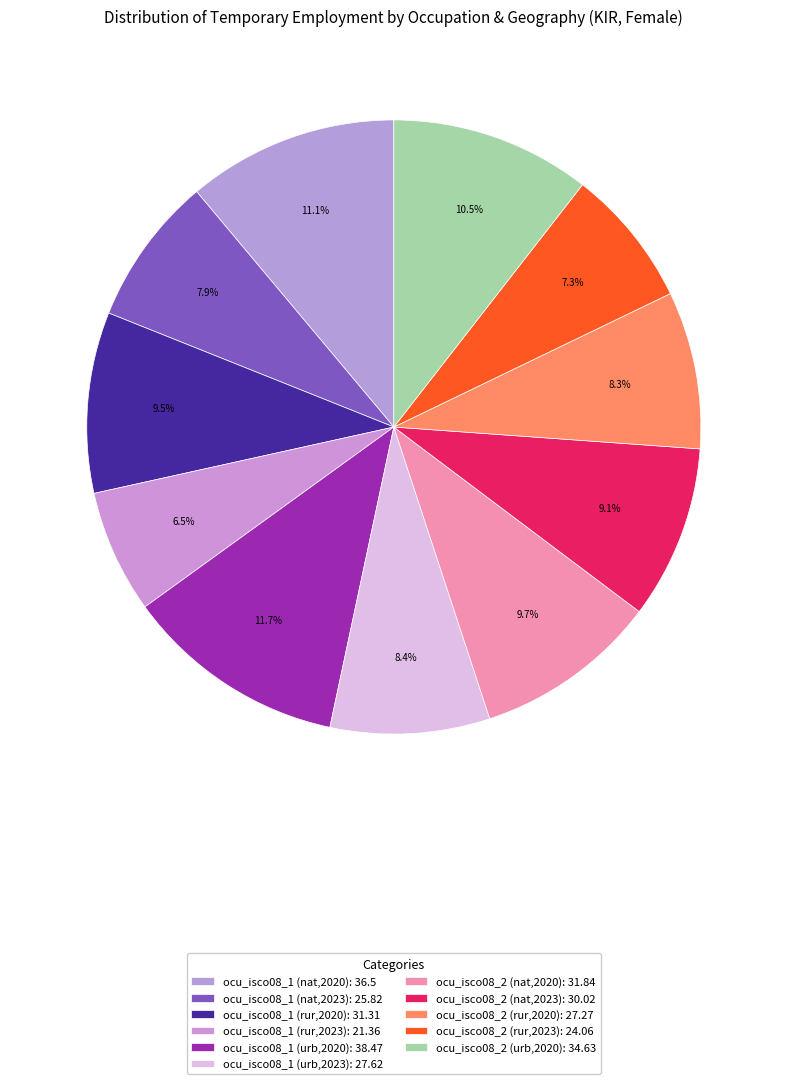

Count the number of slices in the pie.

11